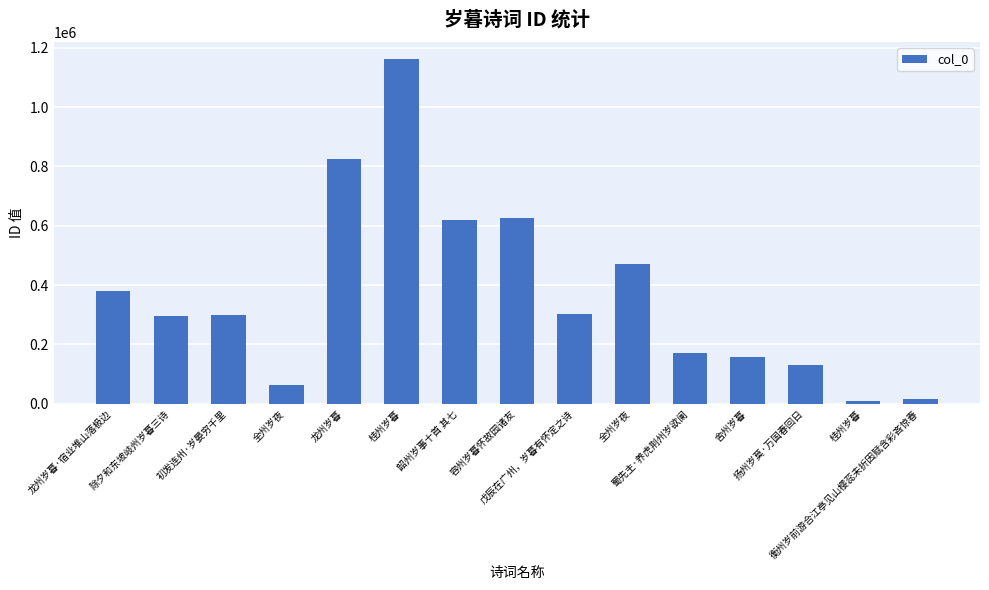

True or false: the data shows 15502 at 衡州岁前游合江亭见山樱蕊未折因赋含彩吝惊春.

True